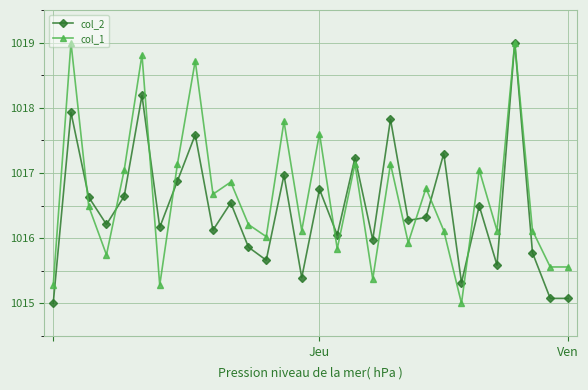

What is the minimum value for col_2?

1015.0